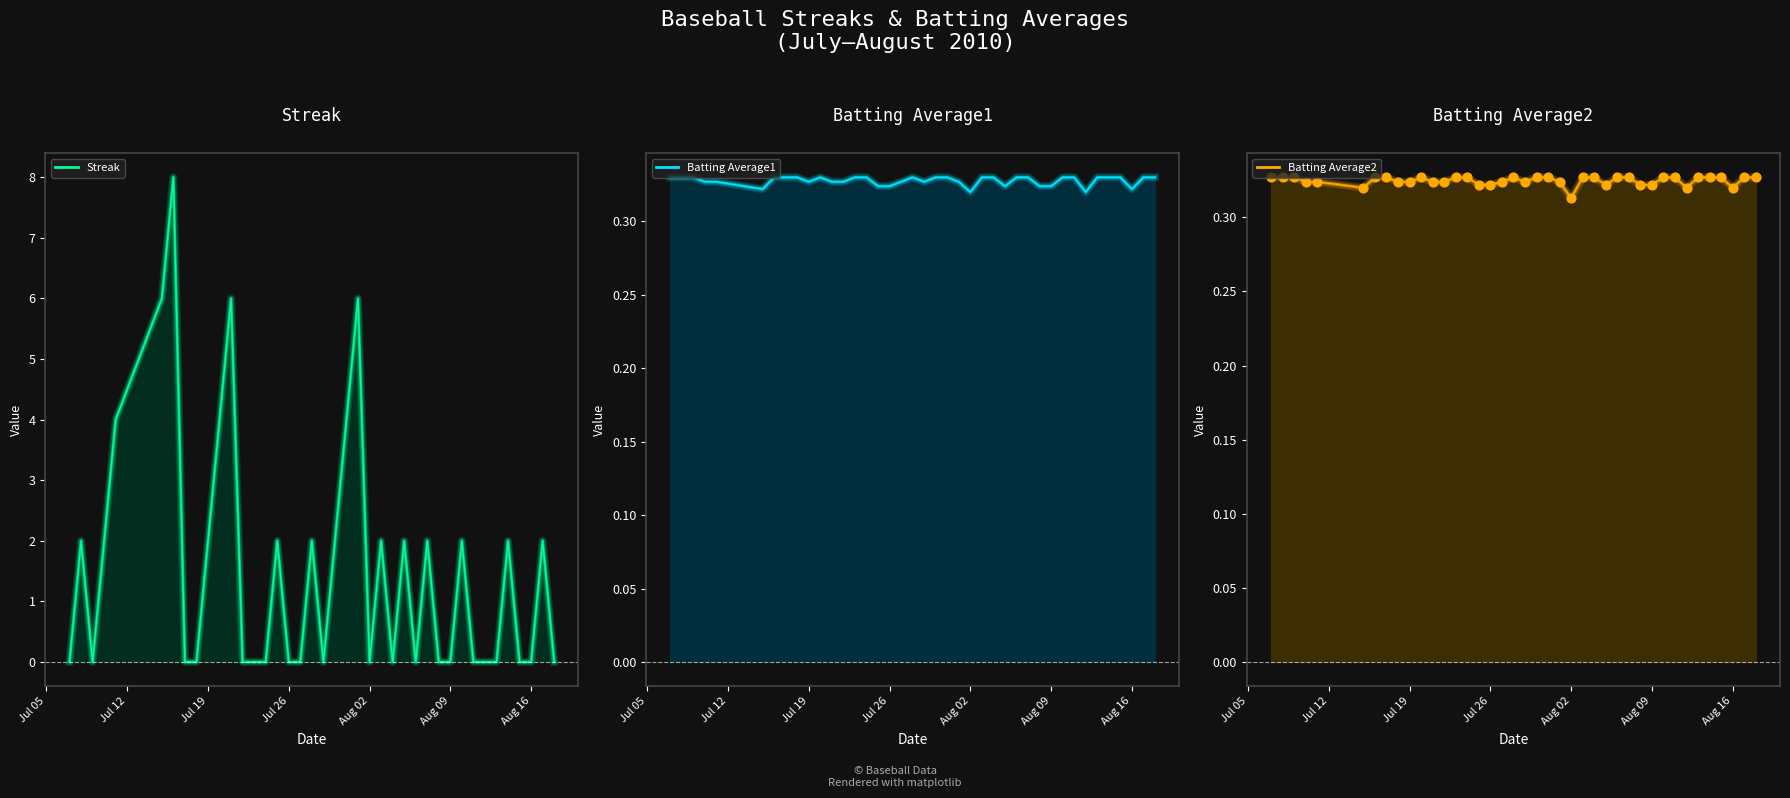

Which series reaches the minimum Y coordinate?

Streak